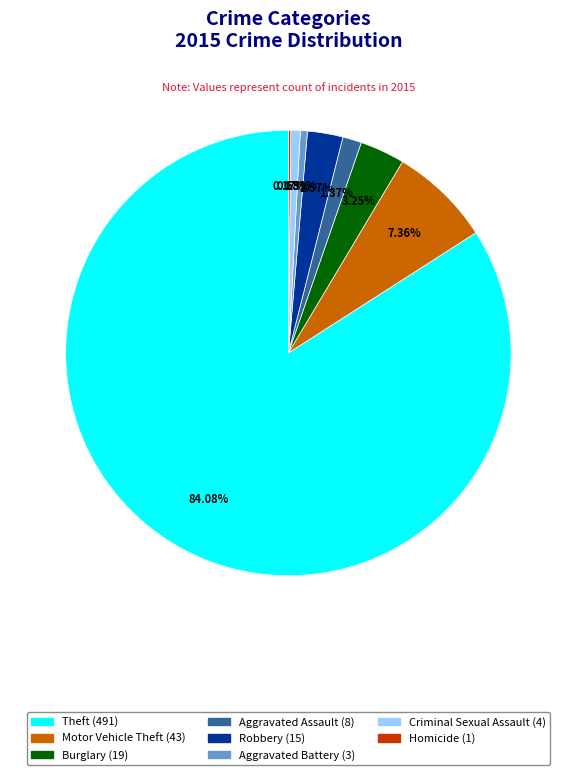

Does any single category account for the majority?

Yes